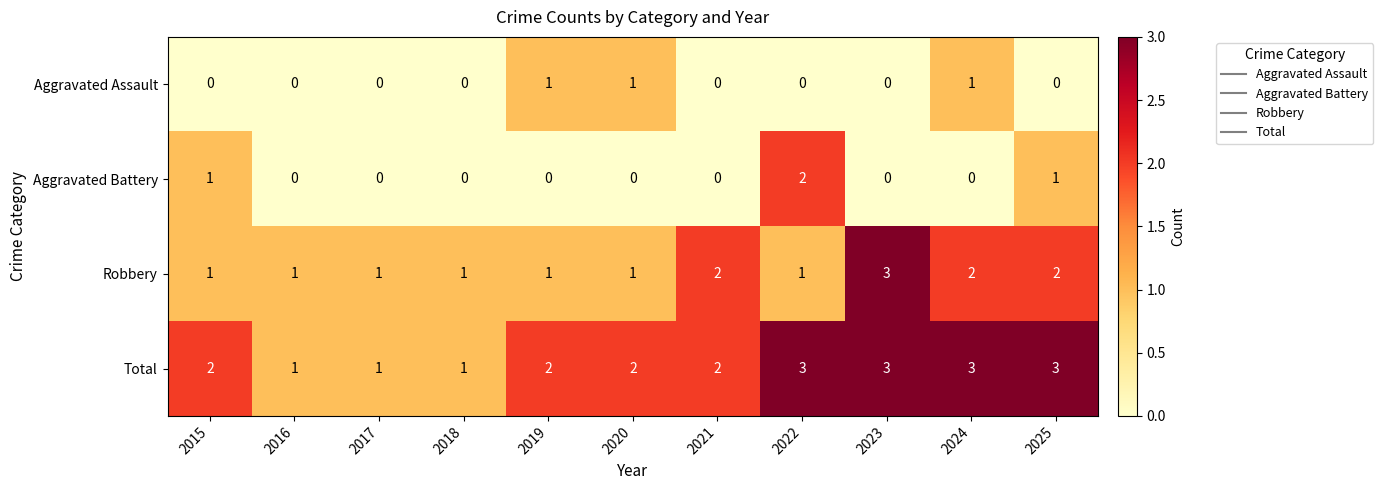

Which series changed the most between 2018 and 2025?

Total